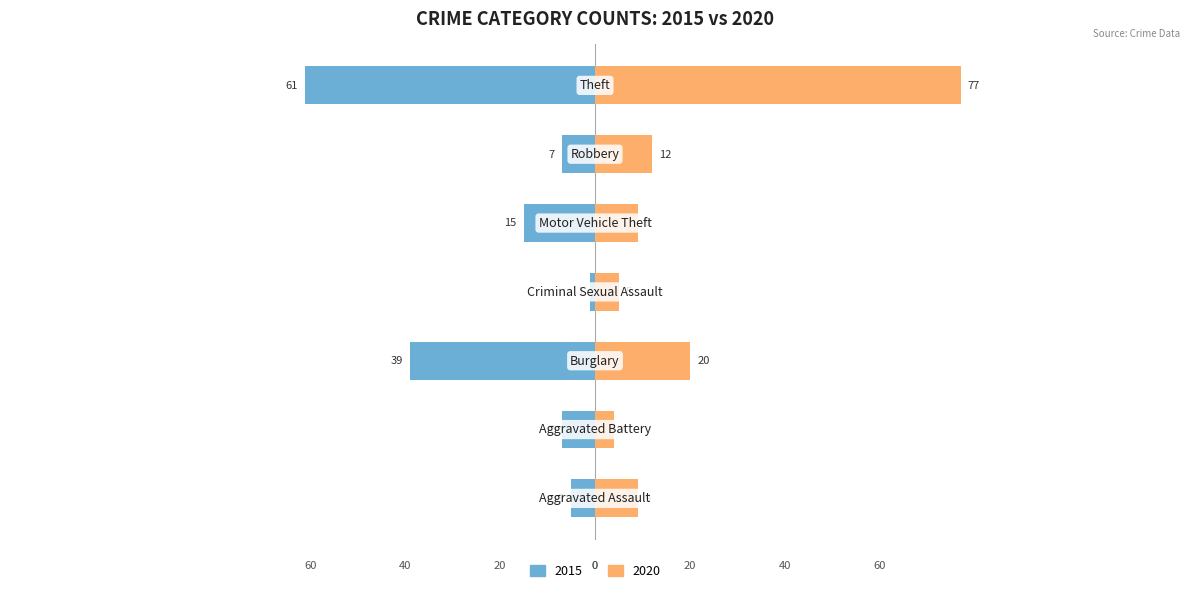

What is the difference between the second highest and second lowest values in the 2015 series?

34